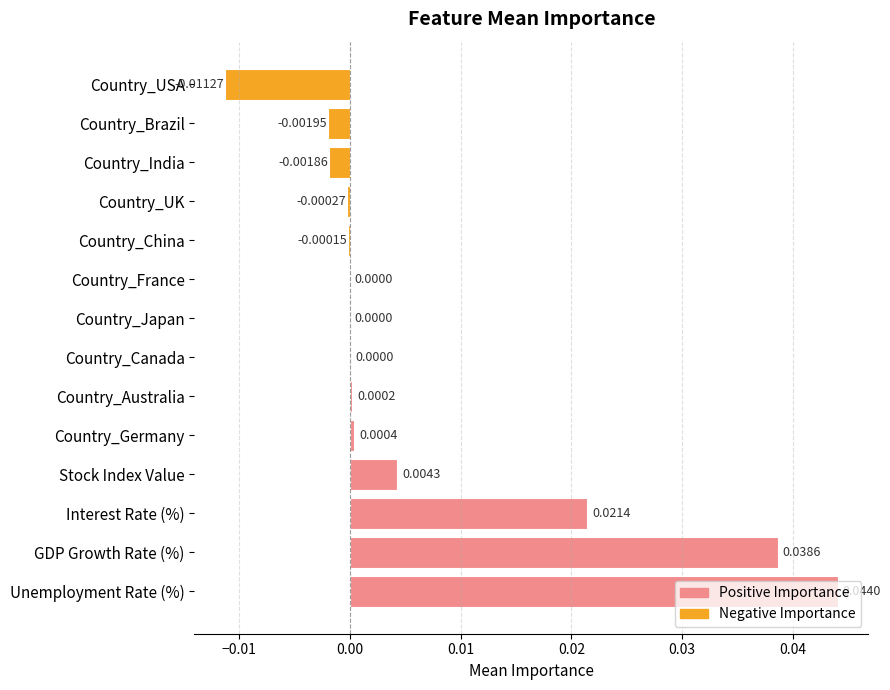

At which category does the chart reach its peak across all series?

Unemployment Rate (%)